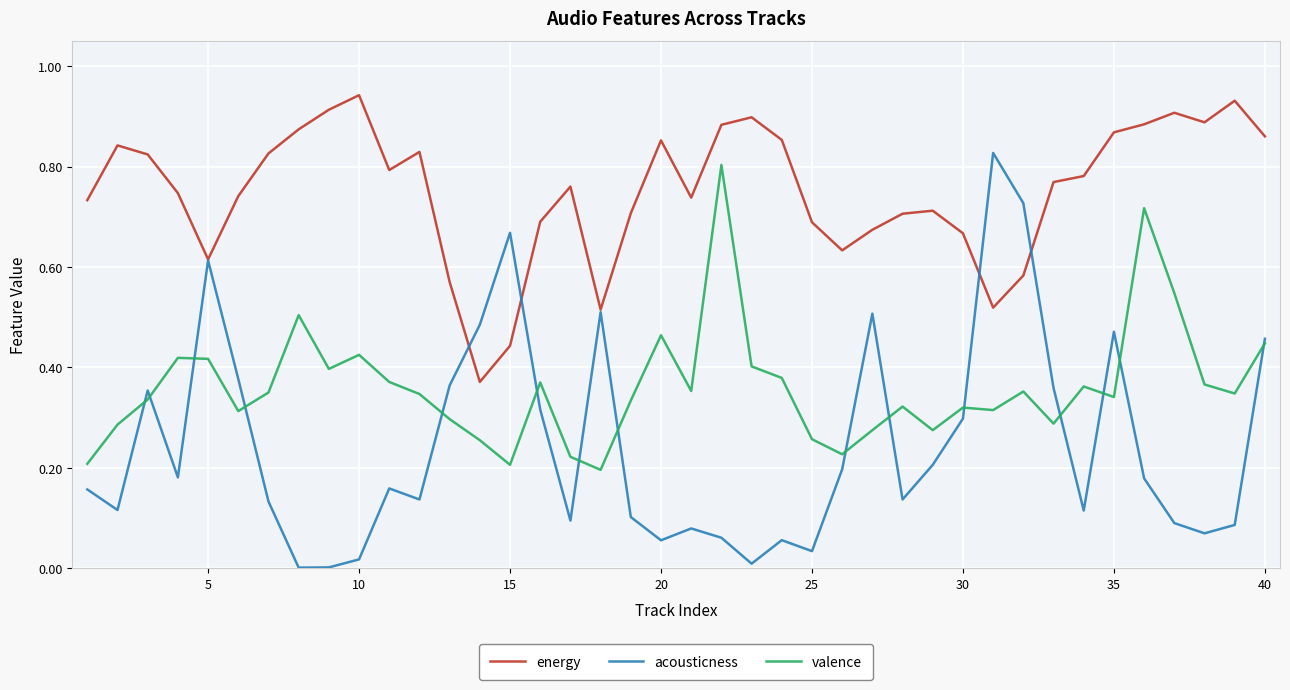

True or false: energy and valence intersect in this chart.

False